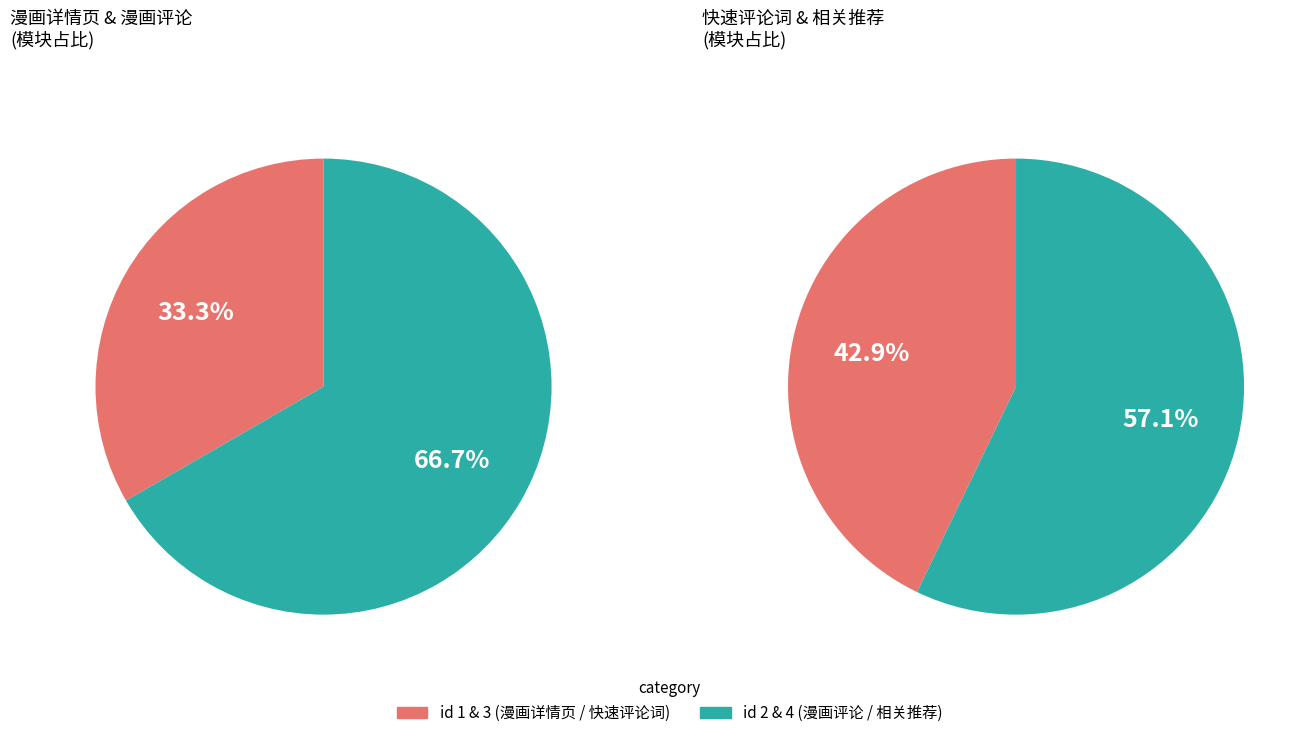

Which slice is the largest?

相关推荐